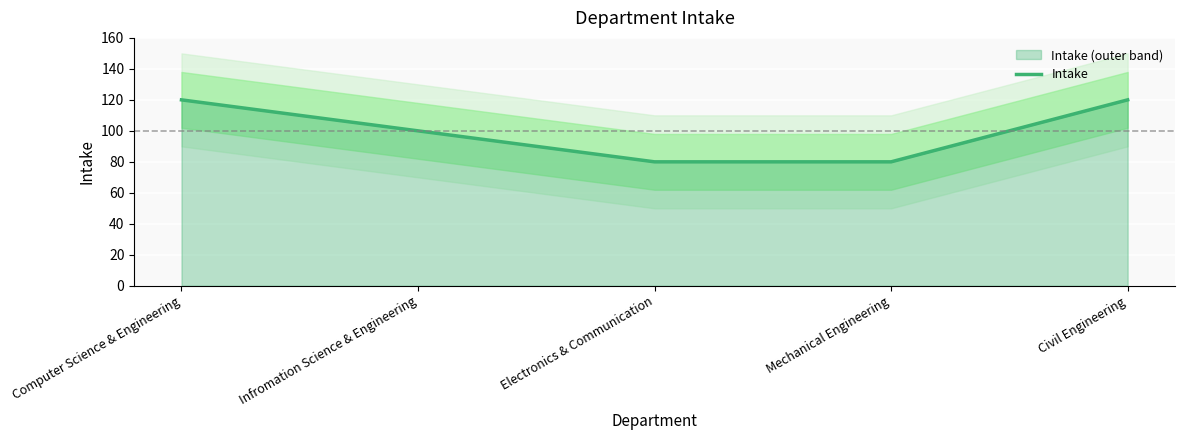

The chart shows a value of 120 at Civil Engineering. True or false?

True